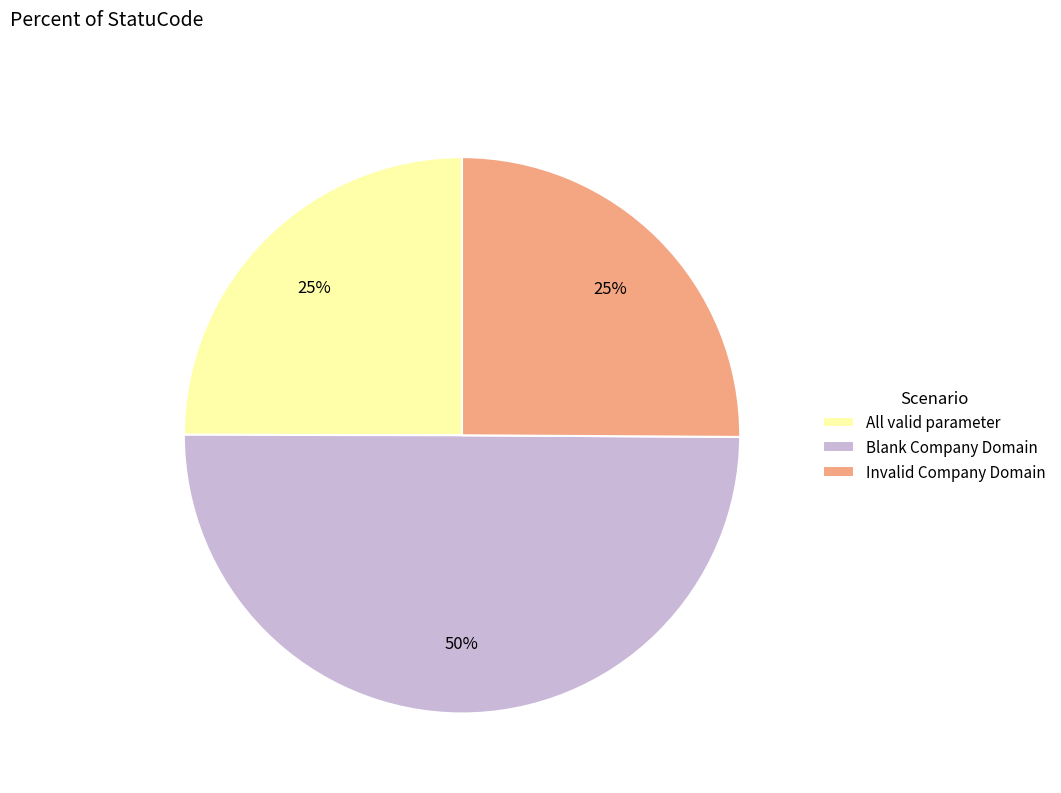

Count the number of slices in the pie.

3